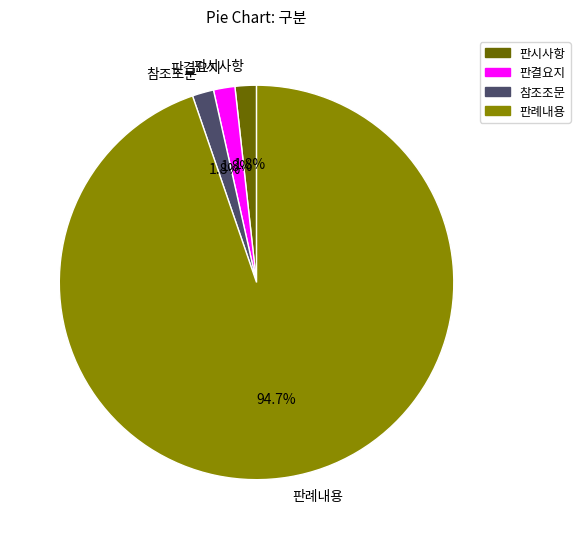

What percentage is the 참조조문 slice, to the nearest percent?

2%